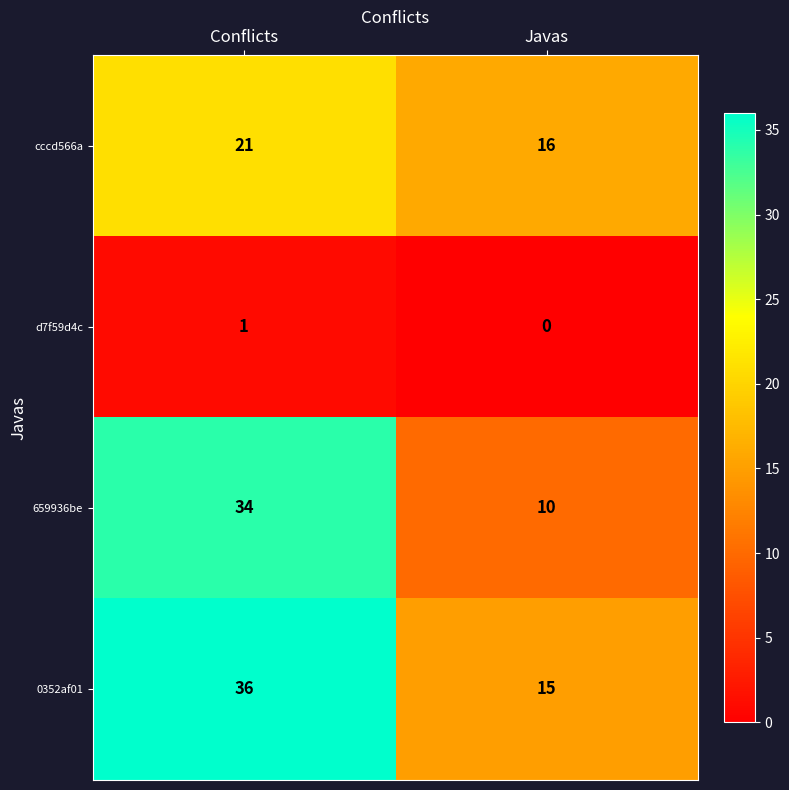

Read the cccd566a value at Conflicts.

21